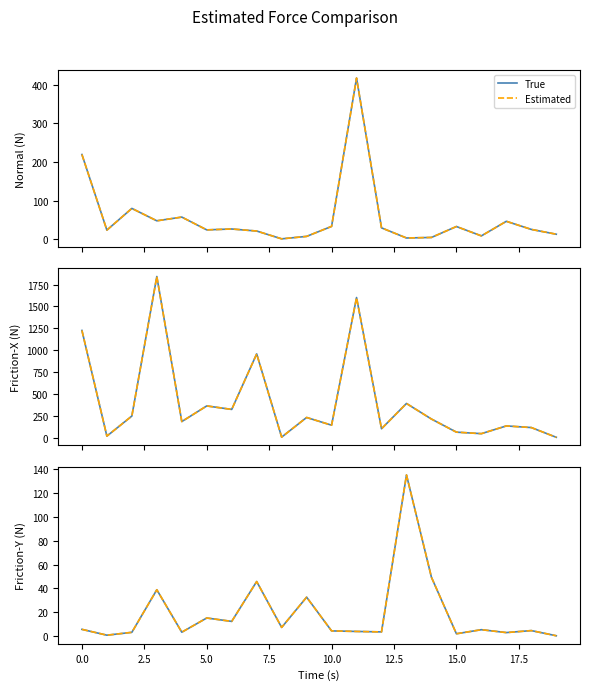

What is the average value of the True series?

18.8